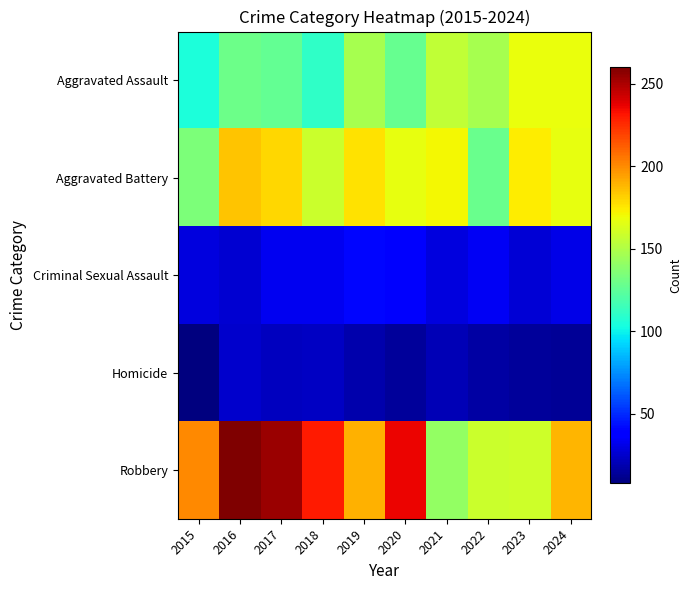

List the series in order of their peak value, highest first.

Robbery, Aggravated Battery, Aggravated Assault, Criminal Sexual Assault, Homicide